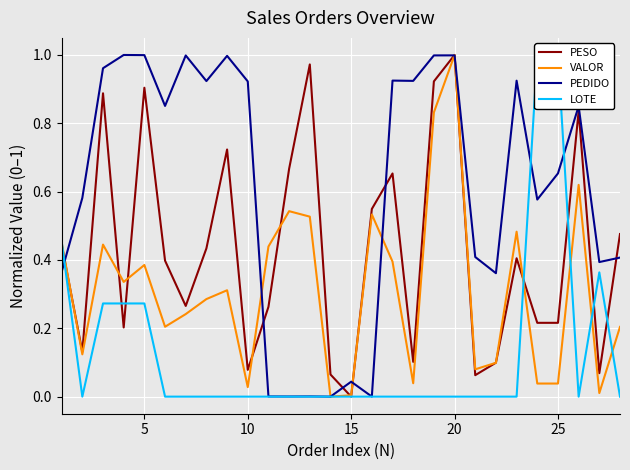

List the series in order of their overall mean, highest first.

PEDIDO, PESO, VALOR, LOTE